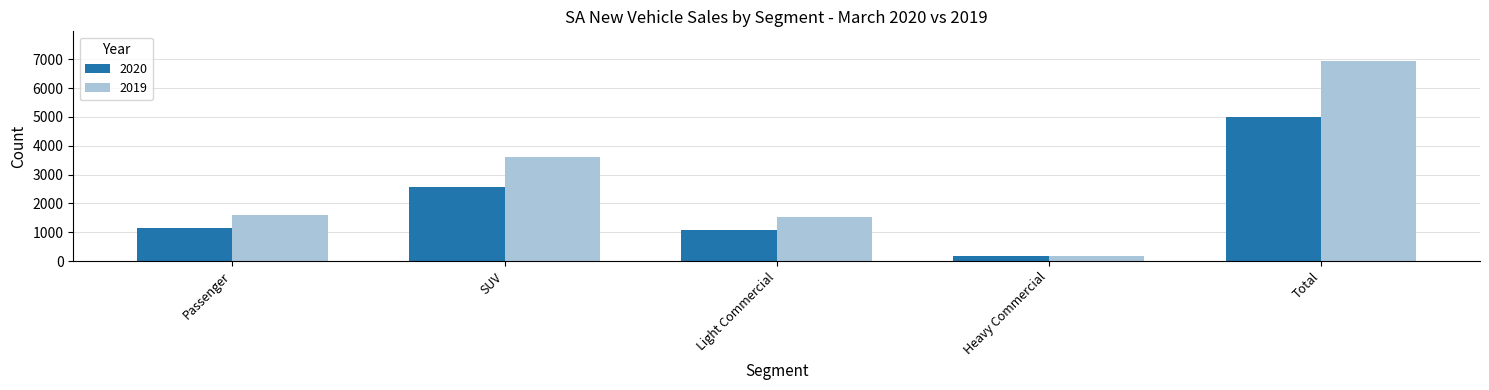

Is the value of 2020 at Heavy Commercial greater than the value of 2019 at Passenger?

No